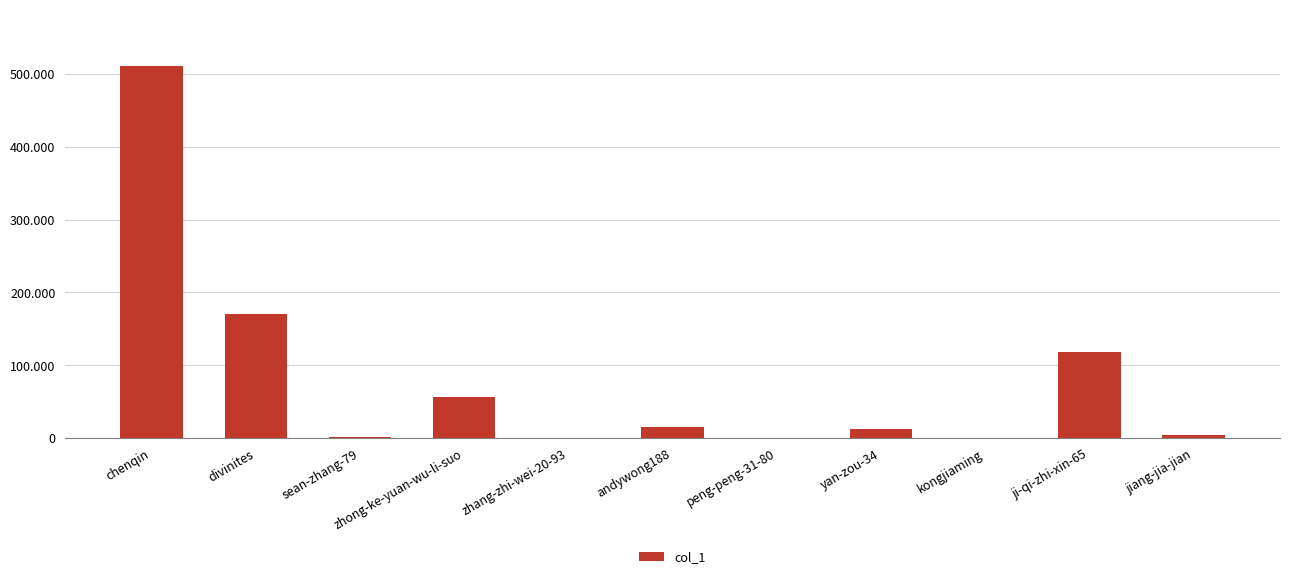

Are the bars horizontal?

No